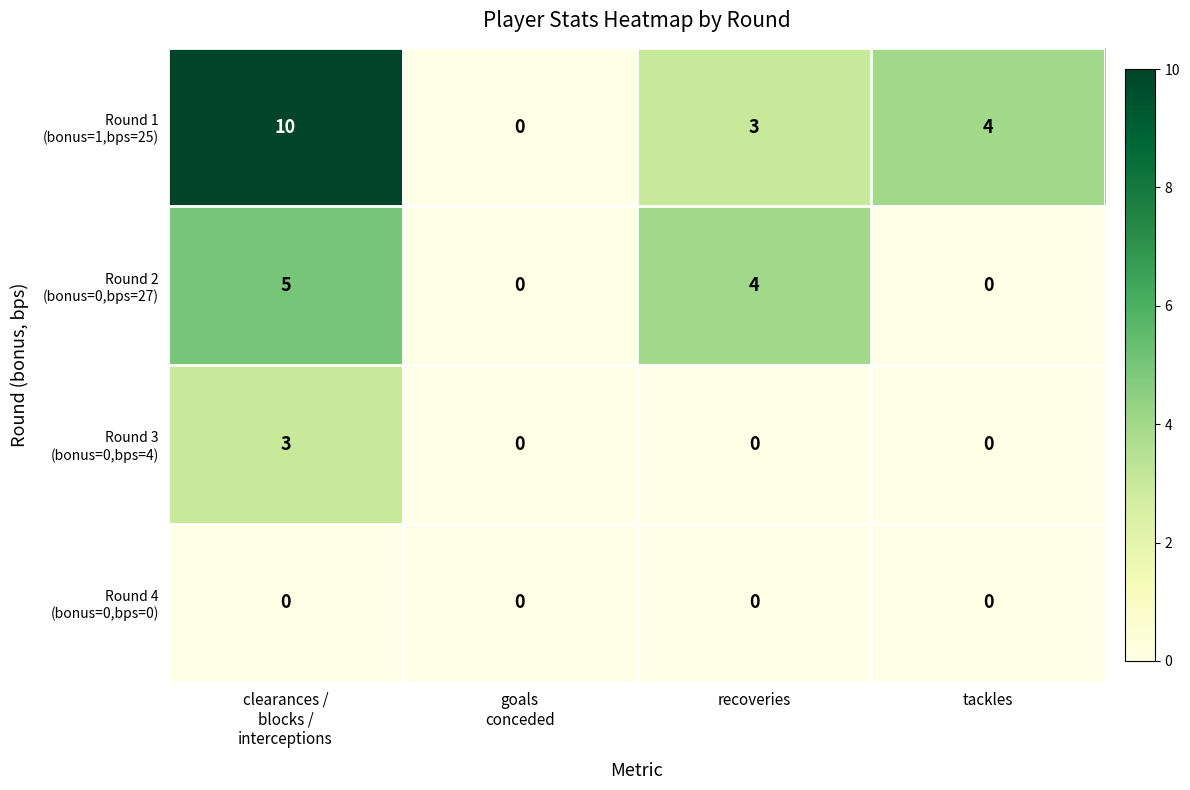

What is the spread (max minus min) of values at tackles?

4